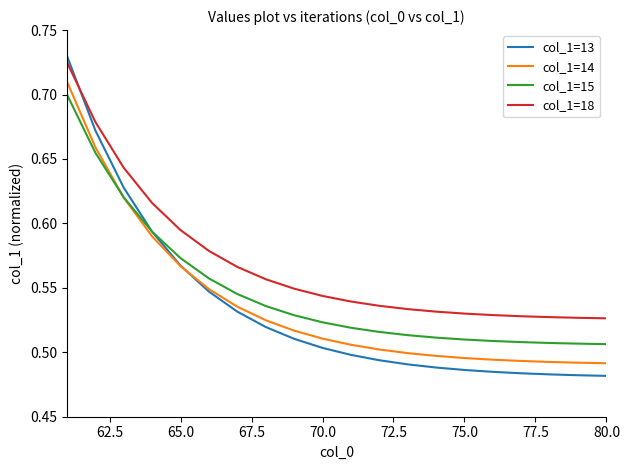

Which series has the largest total across all categories?

col_1=18